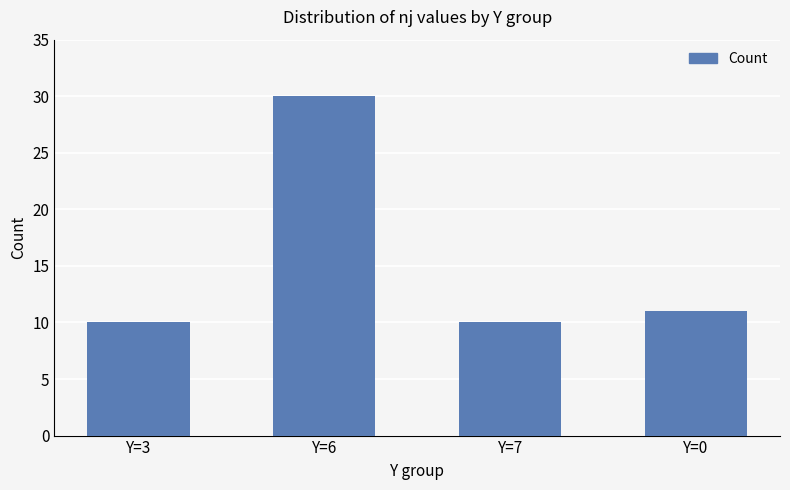

How many series are shown in this chart?

1